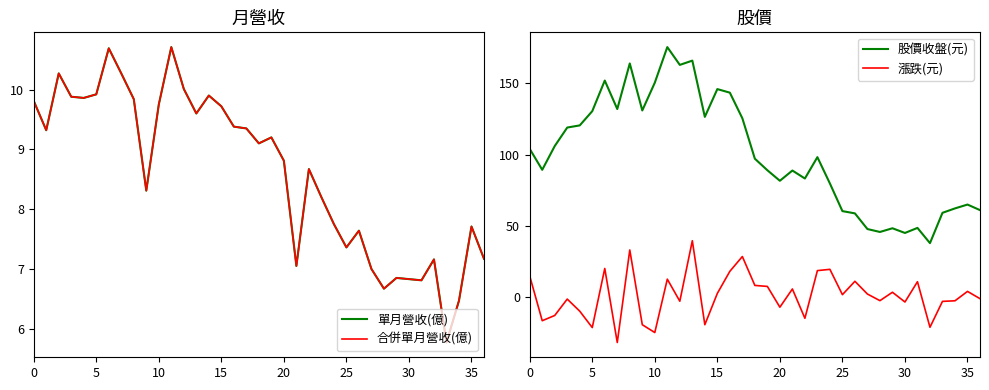

Is it true that 漲跌(元) equals 8.1 at 18?

True